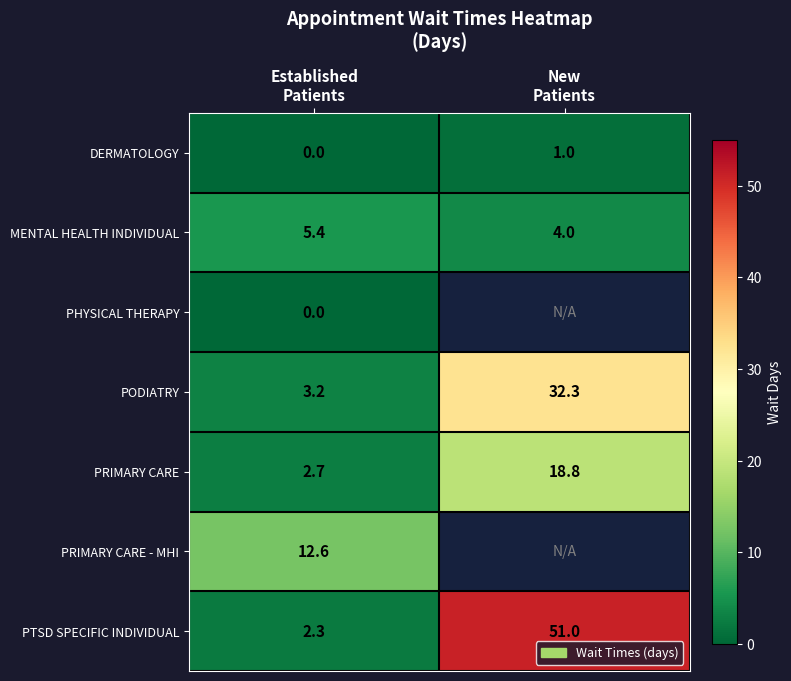

What is the difference between the maximum and minimum values in the MENTAL HEALTH INDIVIDUAL series?

1.4